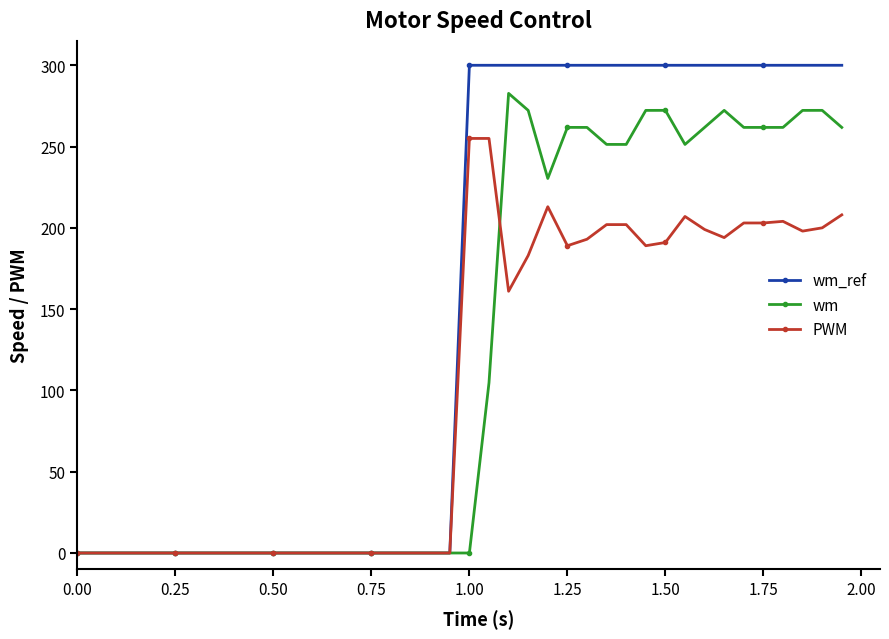

True or false: wm has more than 1 points higher than both neighbors.

True